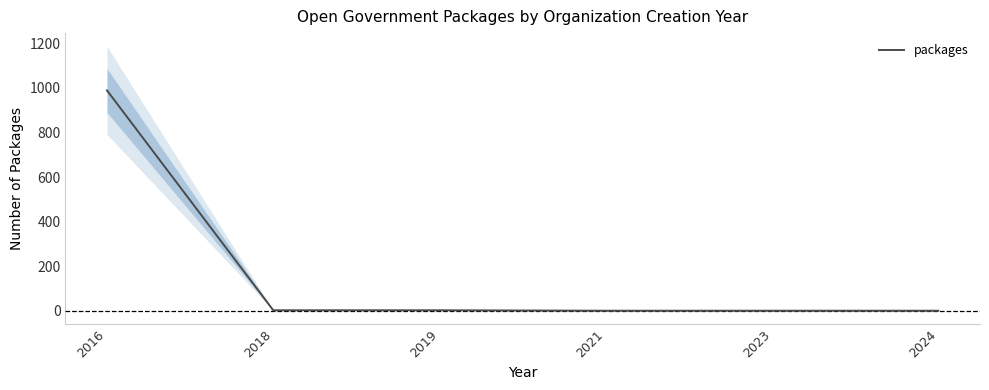

Rank the categories by value from highest to lowest.

2016, 2018, 2019, 2021, 2023, 2024